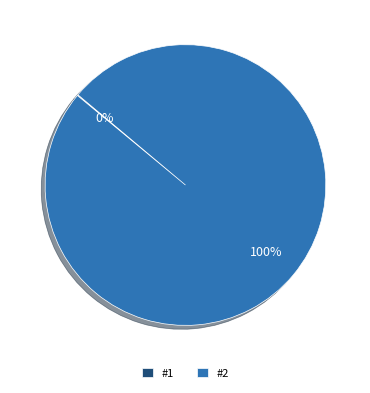

Which slice is the largest?

#2